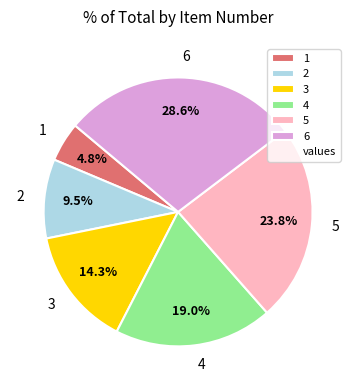

What percentage is the 5 slice, to the nearest percent?

24%